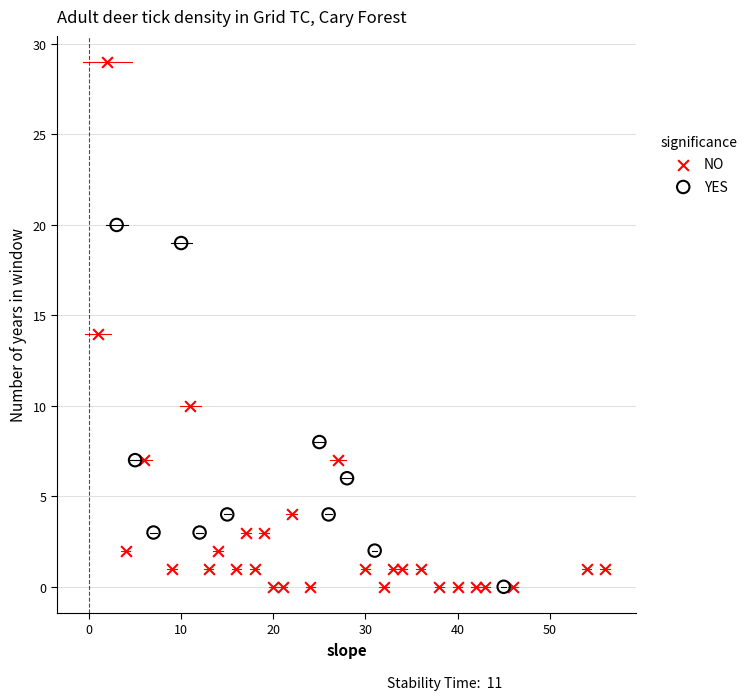

Which series reaches the maximum Y coordinate?

NO